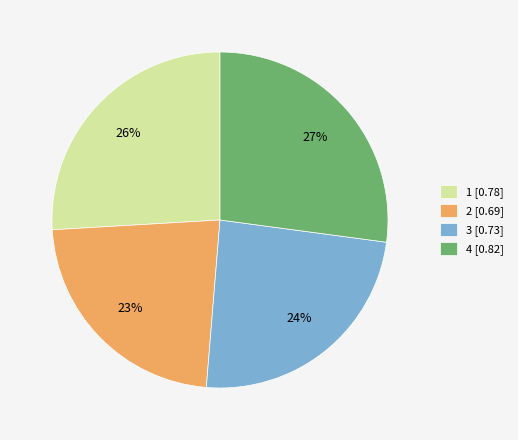

To the nearest percent, what is the difference between the largest and smallest slice percentages?

4%